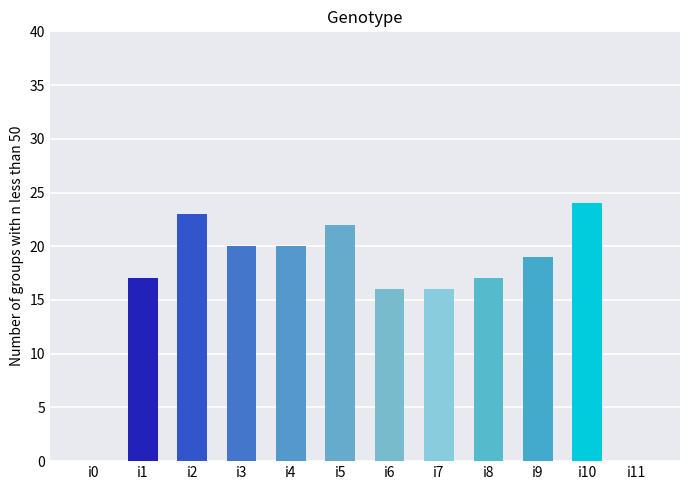

Does the chart contain stacked bars?

No